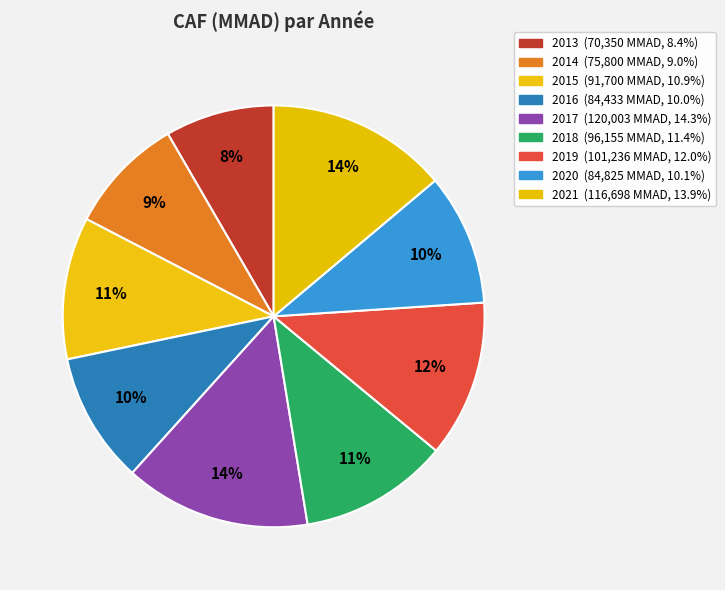

To the nearest percent, what percentage of the pie is 2013?

8%